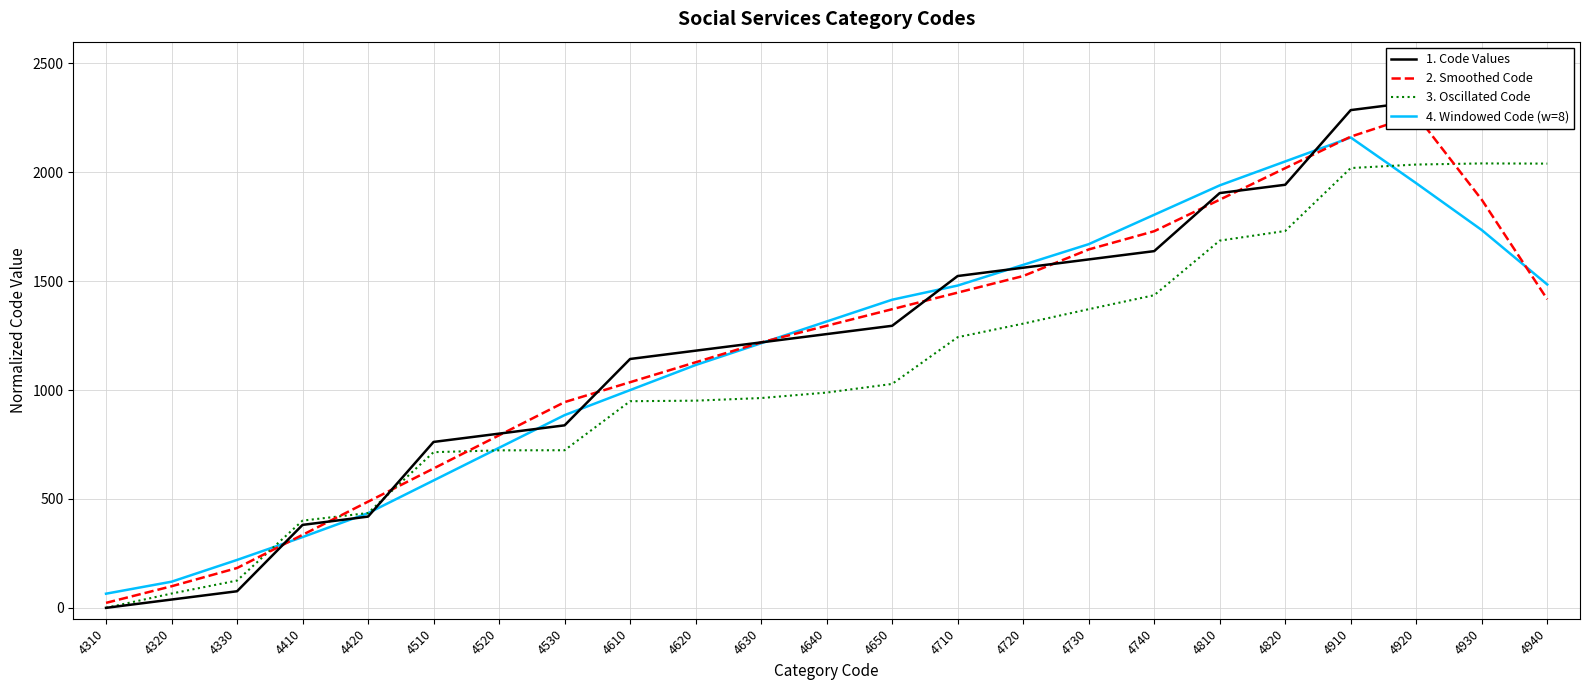

Count the number of categories in the chart.

23